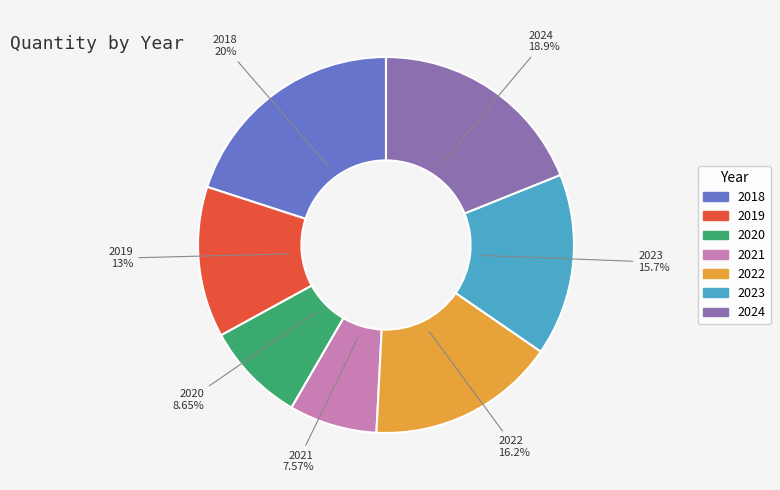

To the nearest percent, what is the difference between the 2019 and 2018 slice percentages?

7%